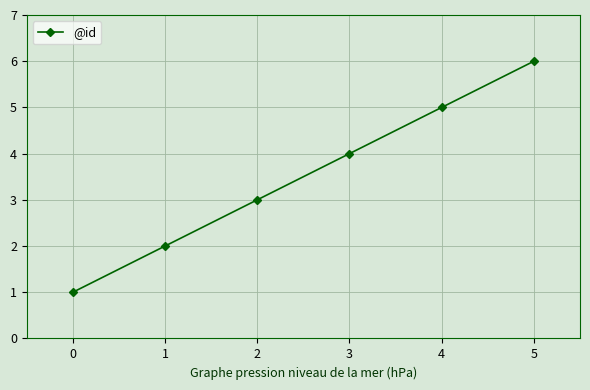

What is the difference between the maximum and minimum values?

5